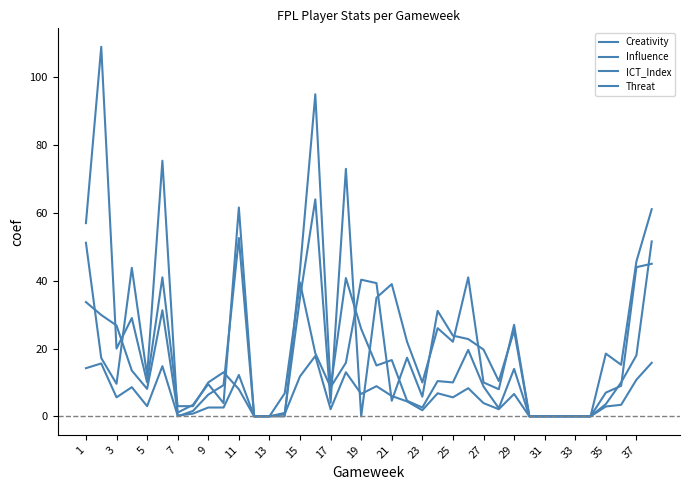

How many interior local peaks does the Creativity series have?

9